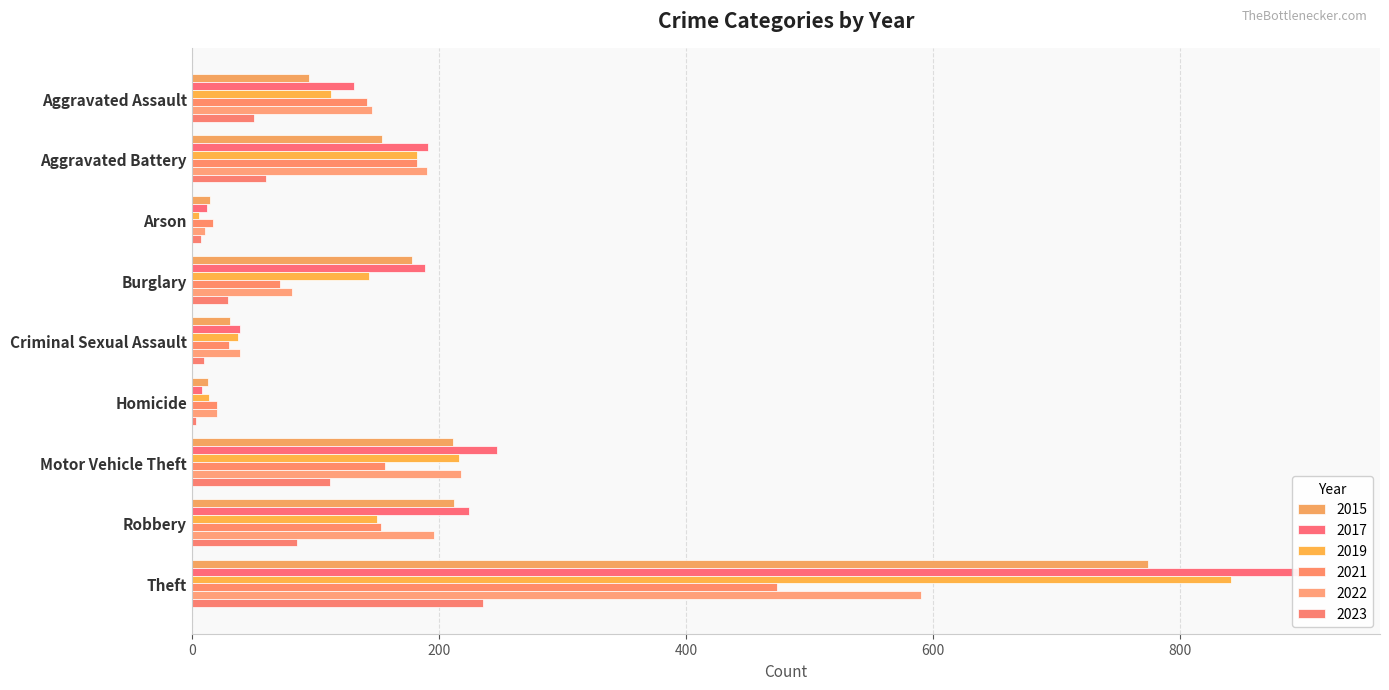

Count the number of categories in the chart.

9